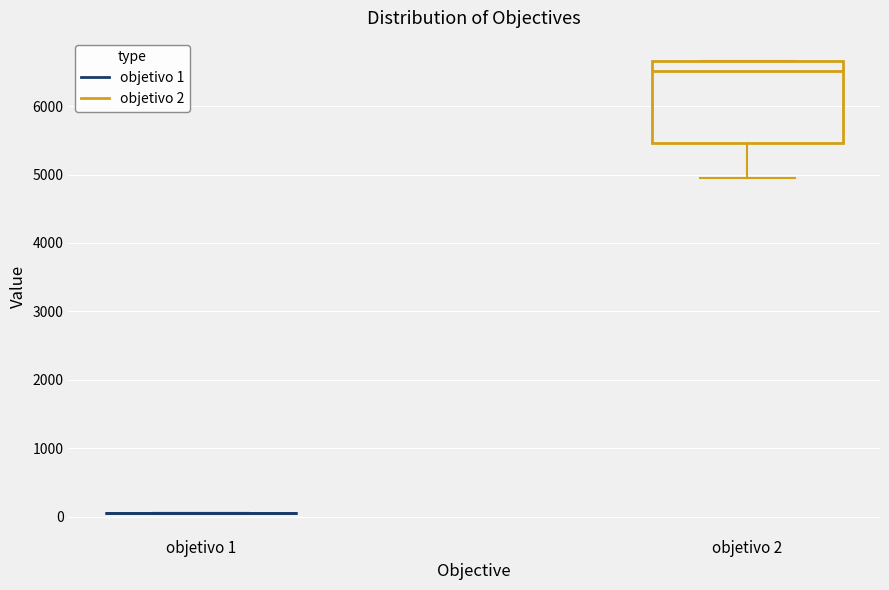

Reading left to right, transcribe this box plot: for each box, give where its median line is, the range the box spans, and where its two whiskers end, as read against the y-axis. The values are not printed on the chart, so give them approximately, as read against the axis.

objetivo 1: box collapsed to a line at 100, whiskers 100 to 100
objetivo 2: median 6500, box 5500 to 6700, whiskers 4900 to 6700